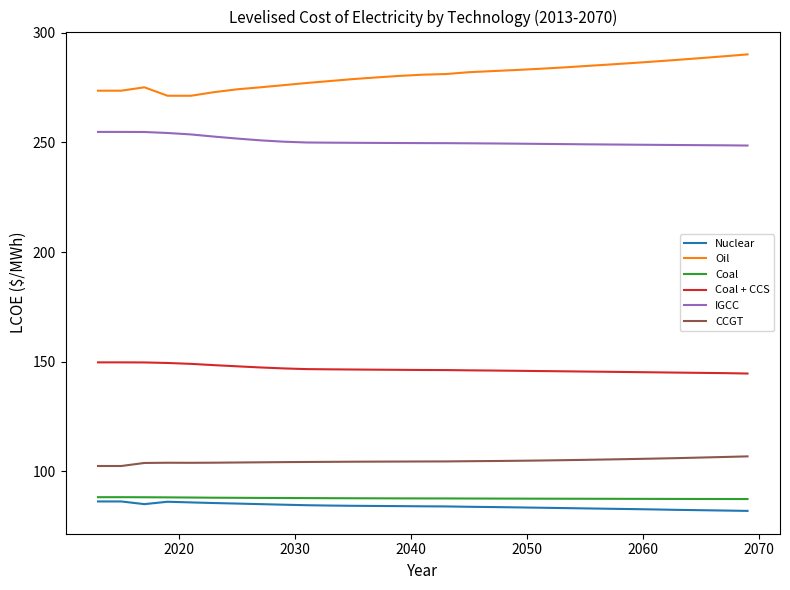

True or false: IGCC and CCGT intersect in this chart.

False